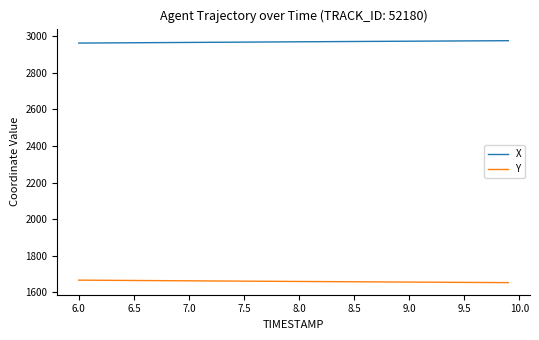

At how many categories does at least one series exceed 2743?

40